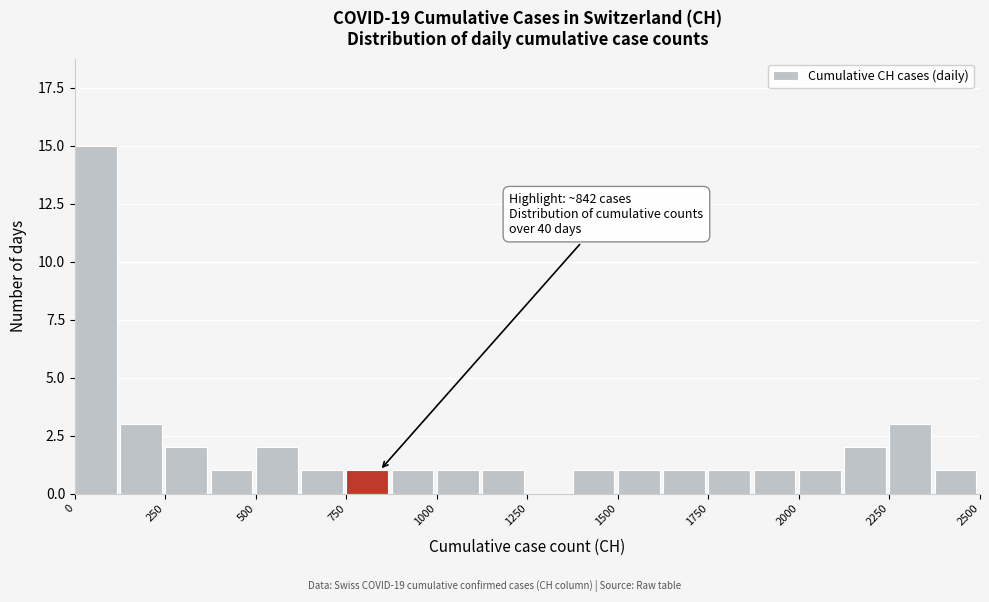

Read against the x-axis, roughly where is the centre of the tallest bar?

50